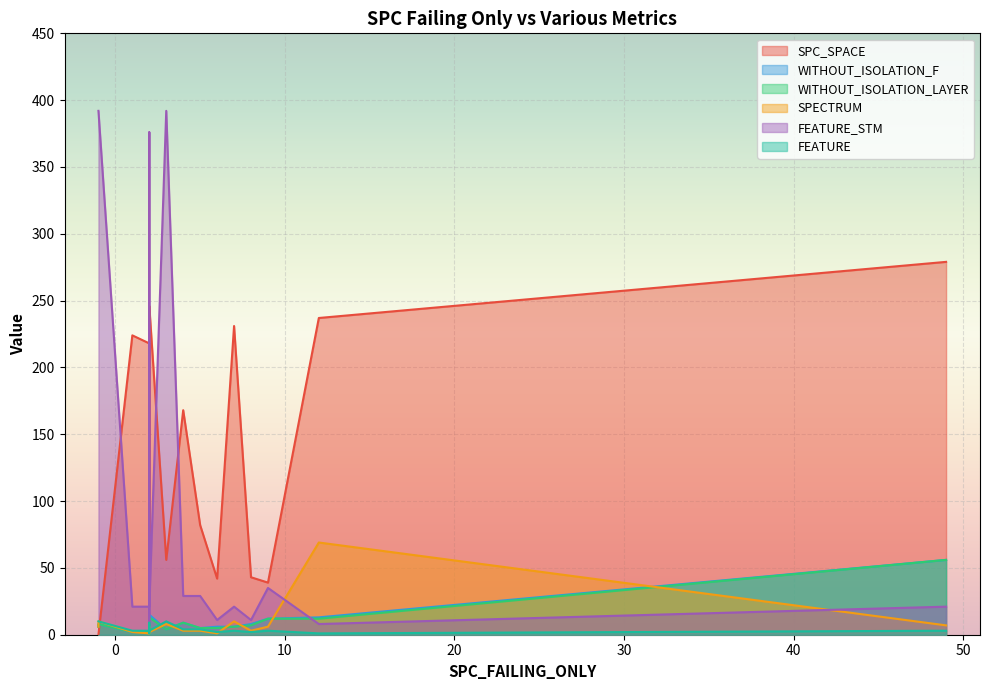

At 2, list the series in order from largest to smallest.

SPC_SPACE, FEATURE_STM, FEATURE, WITHOUT_ISOLATION_F, WITHOUT_ISOLATION_LAYER, SPECTRUM